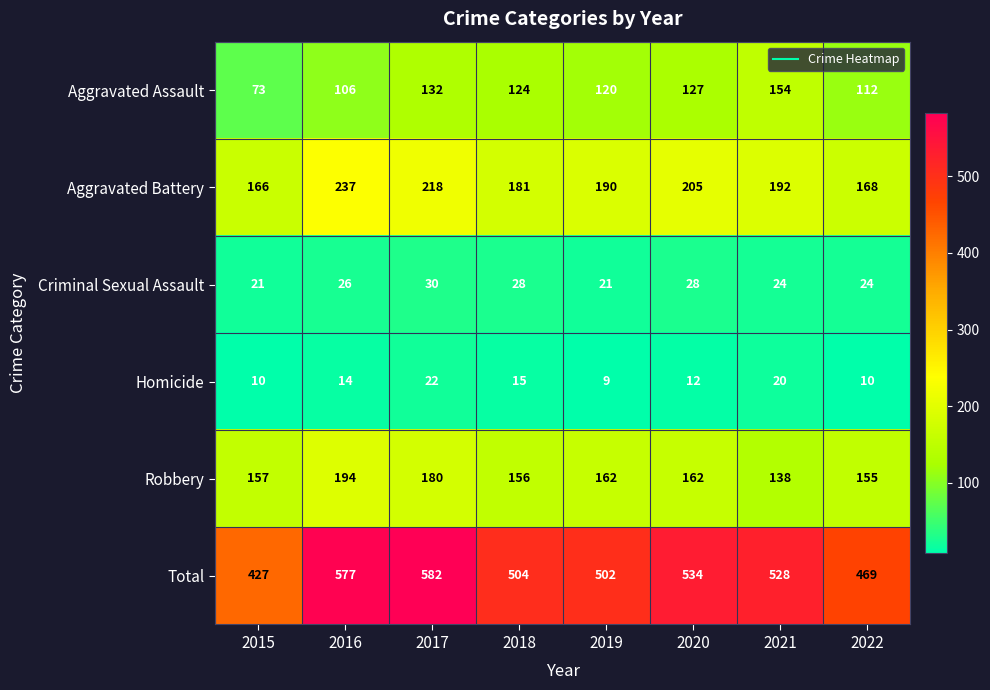

Which series has the largest total across all categories?

Total